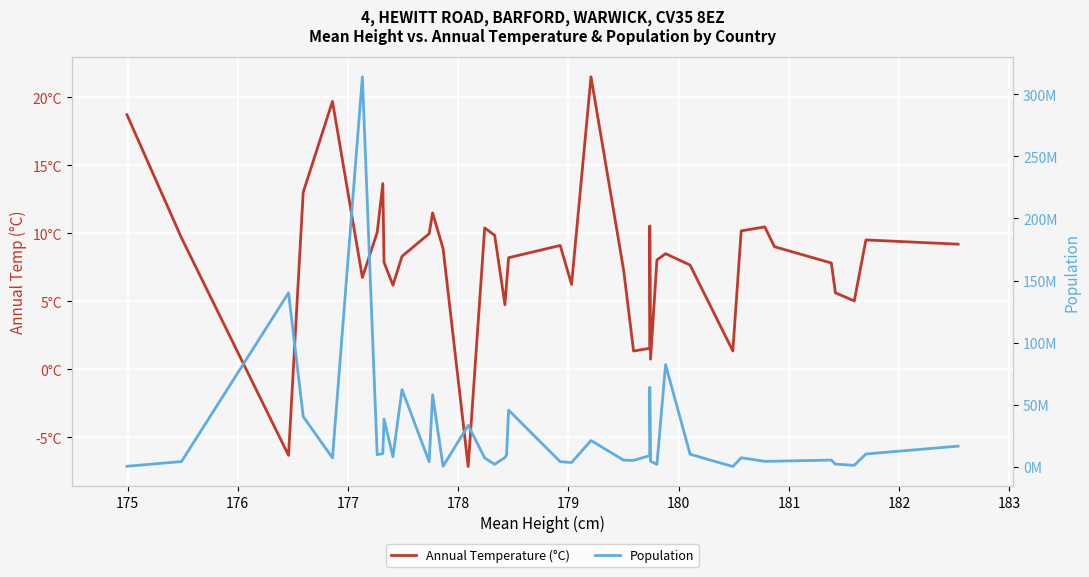

How many series are shown in this chart?

2